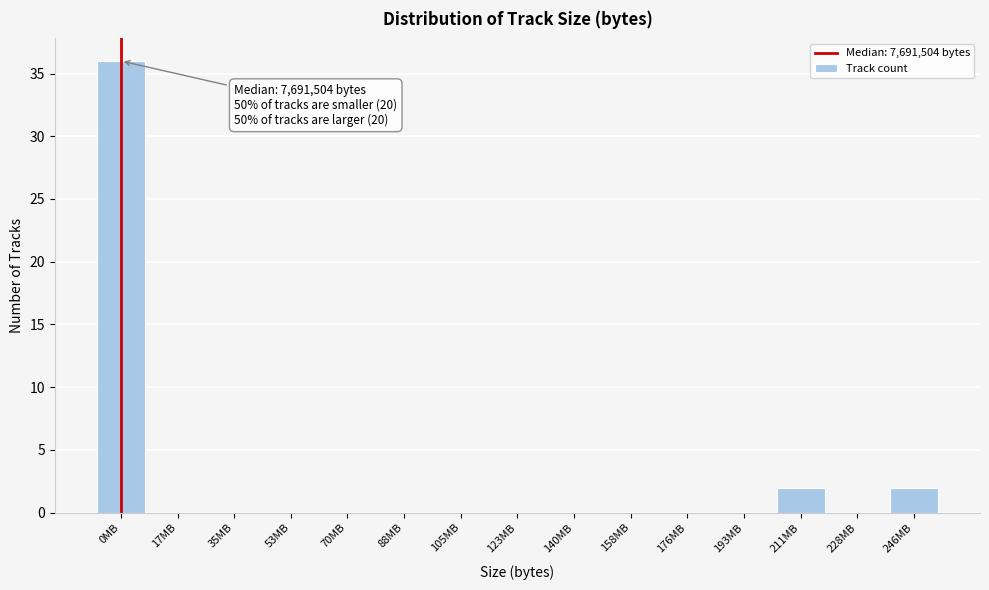

Reading left to right, list all the values displayed in this chart.

0MB=36	17MB=0	35MB=0	53MB=0	70MB=0	88MB=0	105MB=0	123MB=0	140MB=0	158MB=0	176MB=0	193MB=0	211MB=2	228MB=0	246MB=2